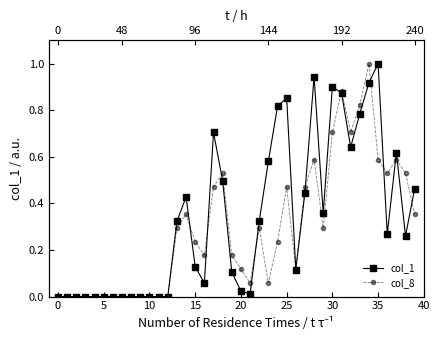

What is the average value of the col_8 series?

0.3